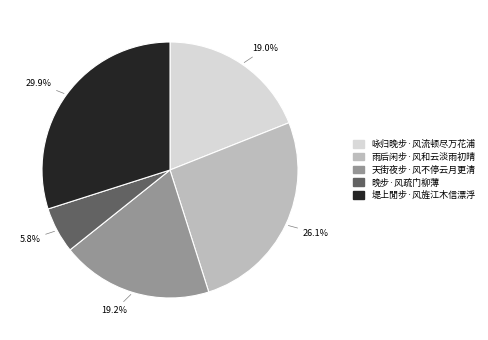

True or false: 堤上閒步·风旌江木信漂浮 accounts for 38% of the total.

False